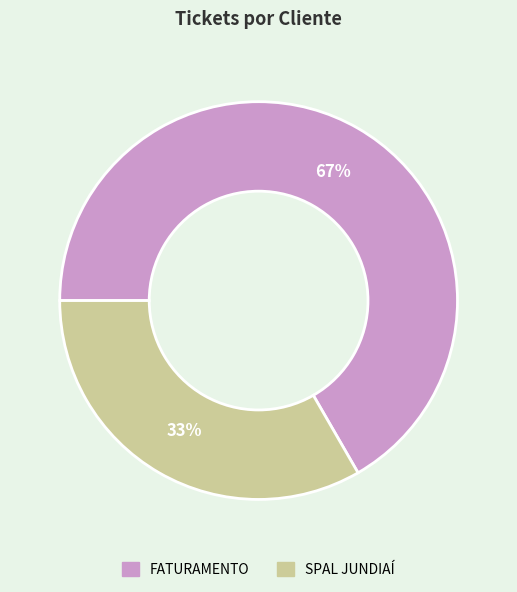

To the nearest percent, what is the average slice percentage?

50%